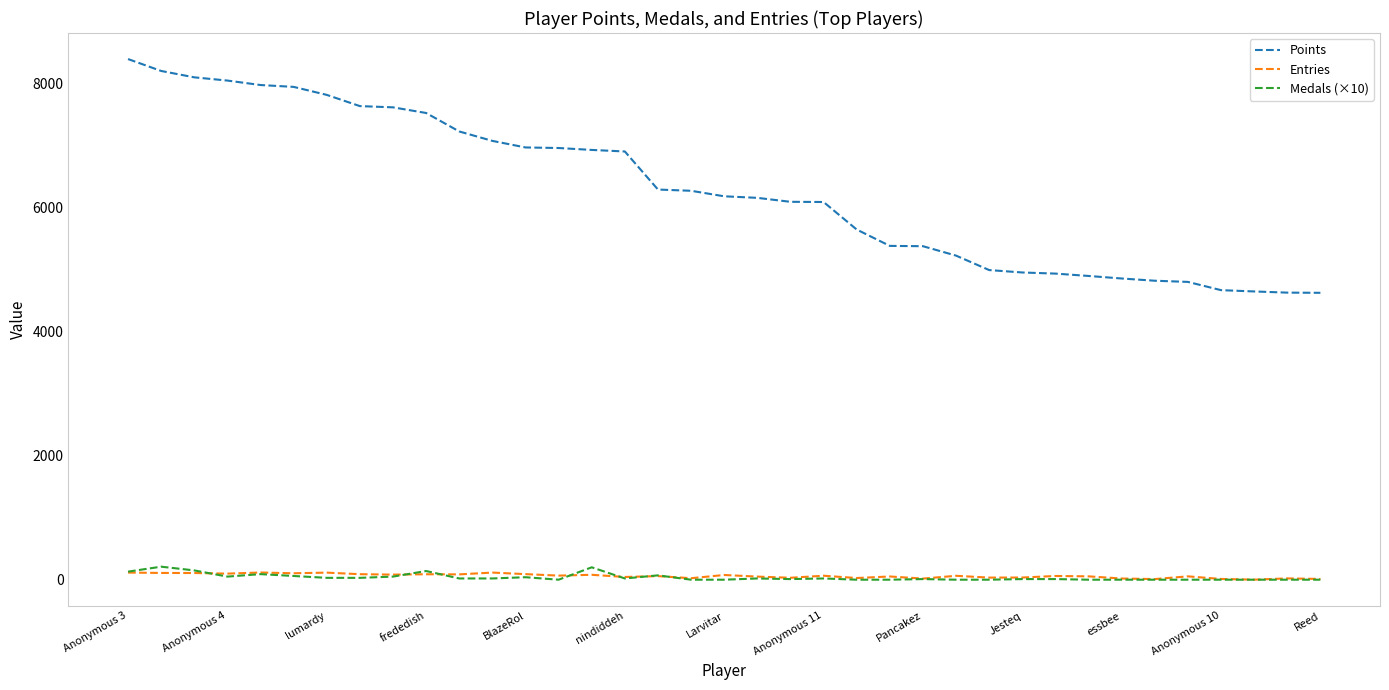

Which series has the largest range (max minus min)?

Points